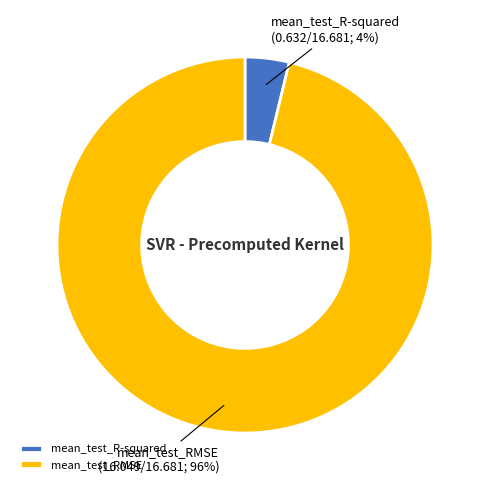

Which category has the biggest portion of the pie?

mean_test_RMSE